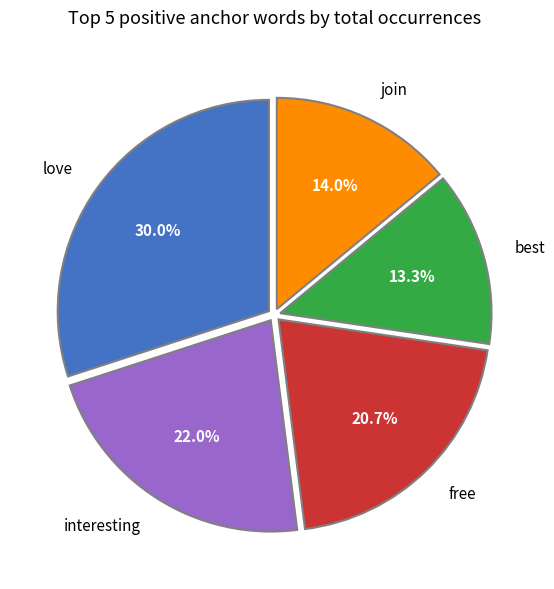

Which slice is the smallest?

best